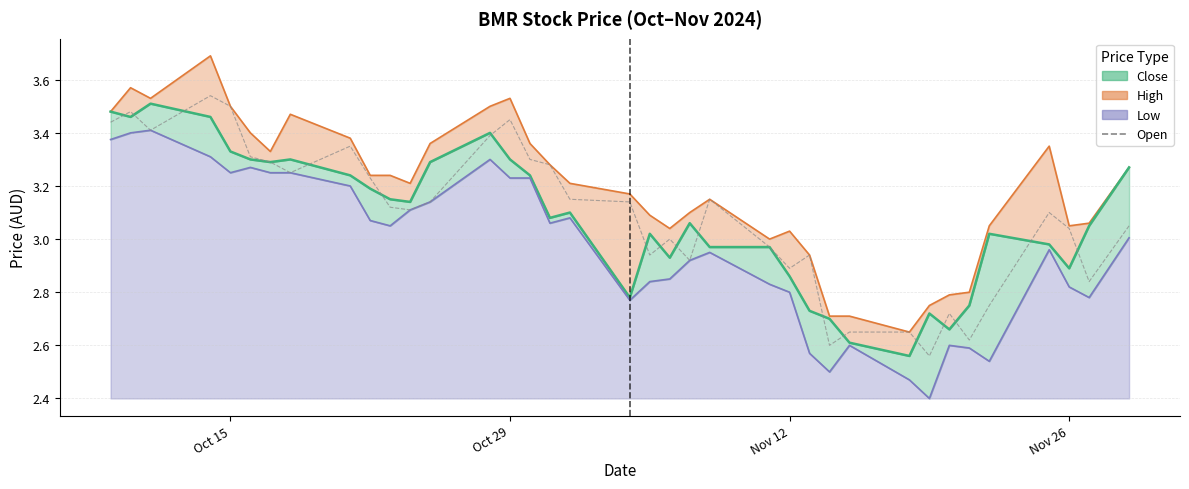

What is the smallest value displayed?

2.6